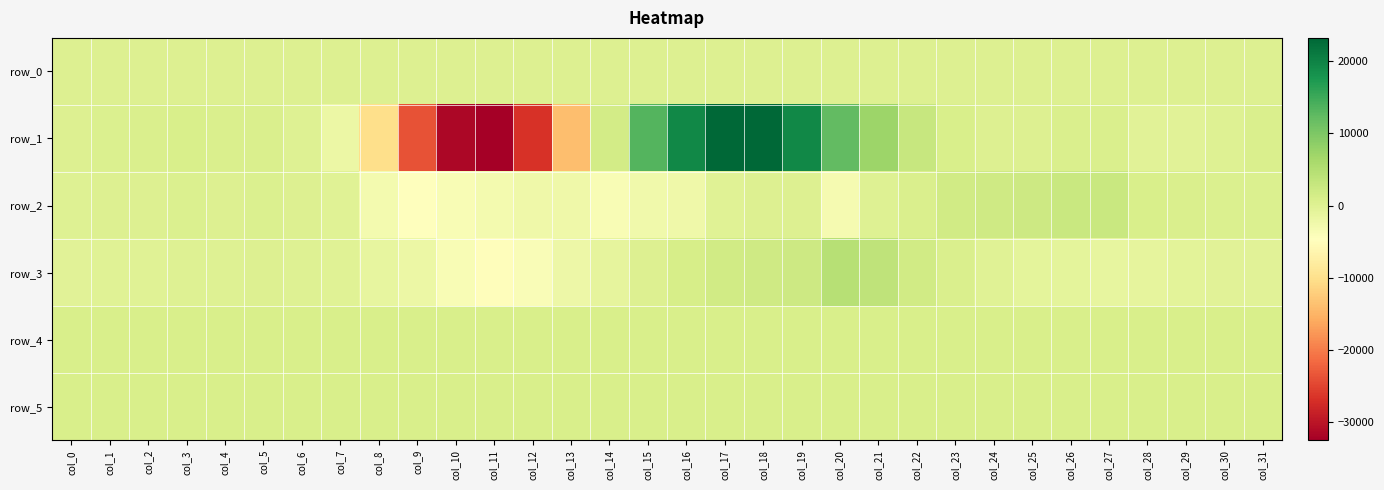

Which series has the widest spread of values?

row_1